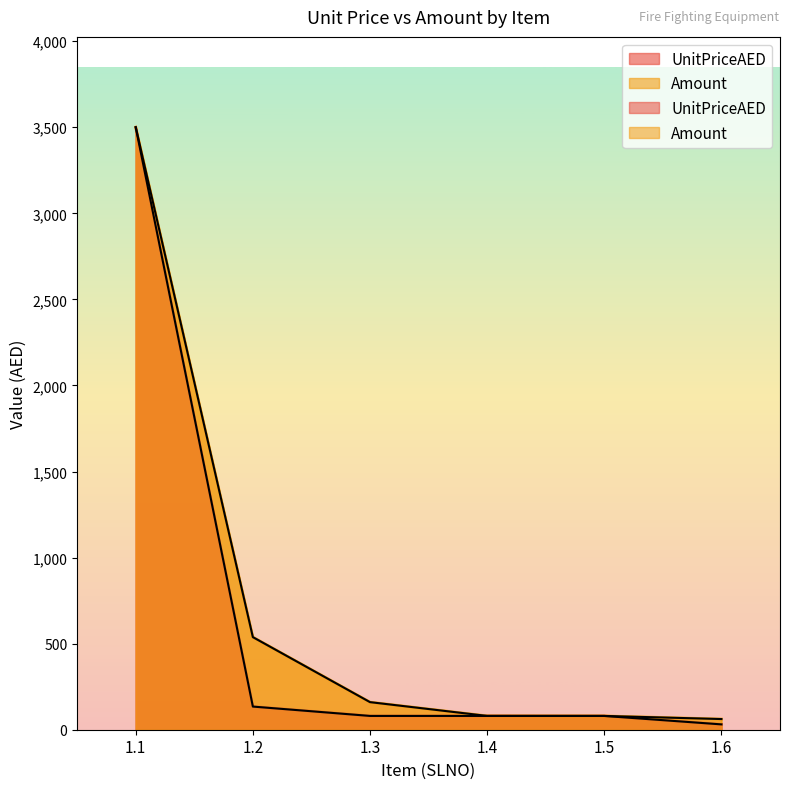

True or false: UnitPriceAED and Amount cross at least once.

False